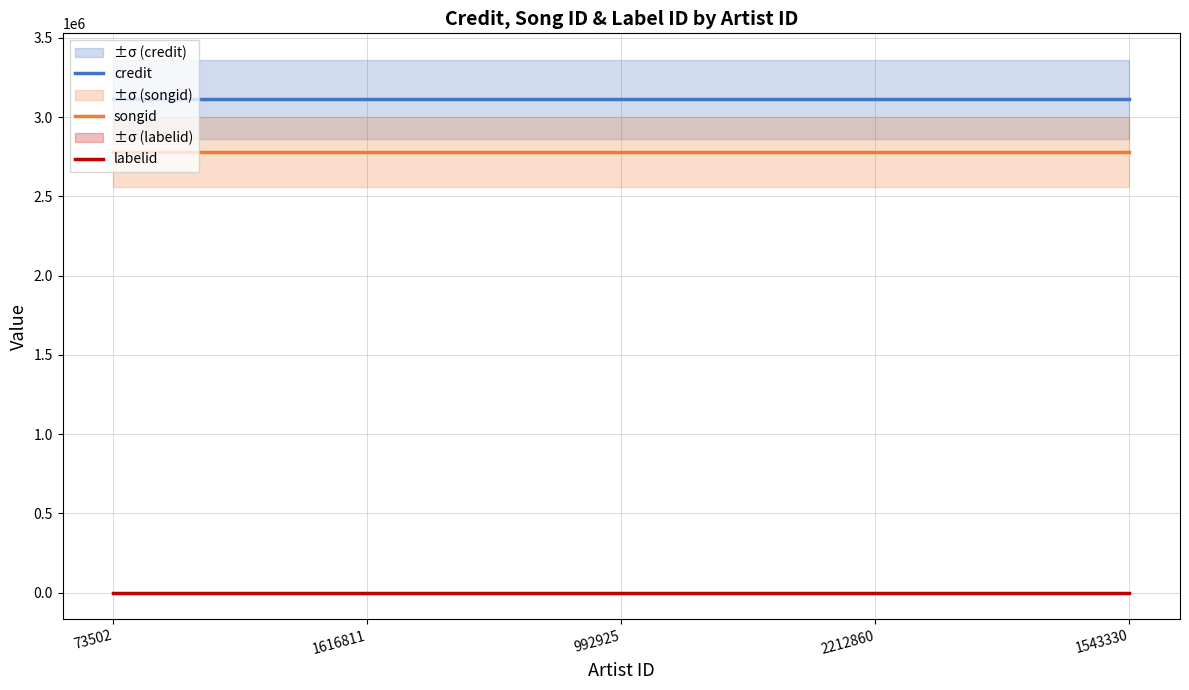

What is the difference between the highest and lowest values at 1543330?

3111057